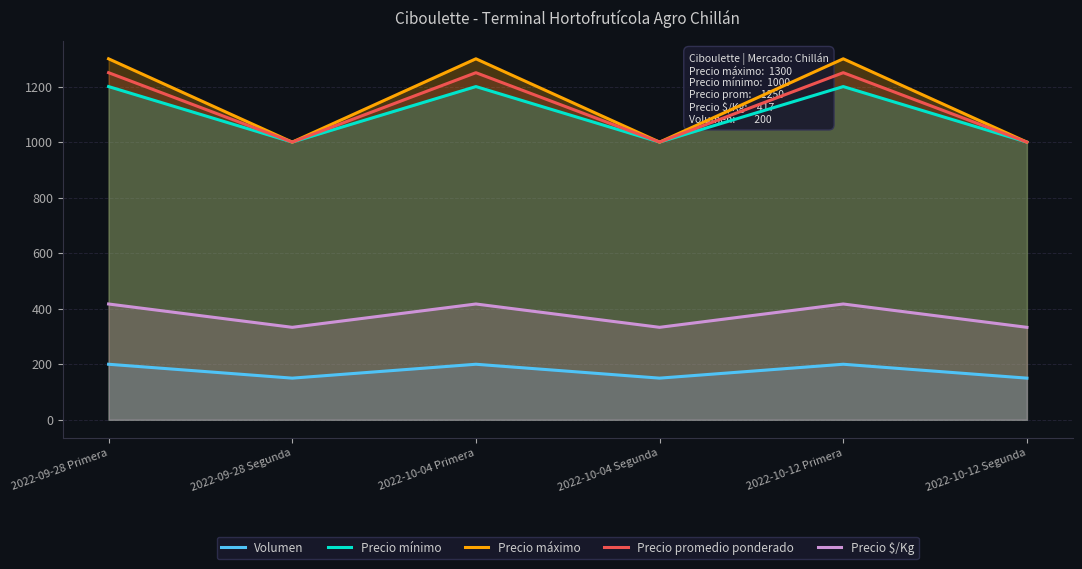

Which series has the largest total across all categories?

Precio máximo